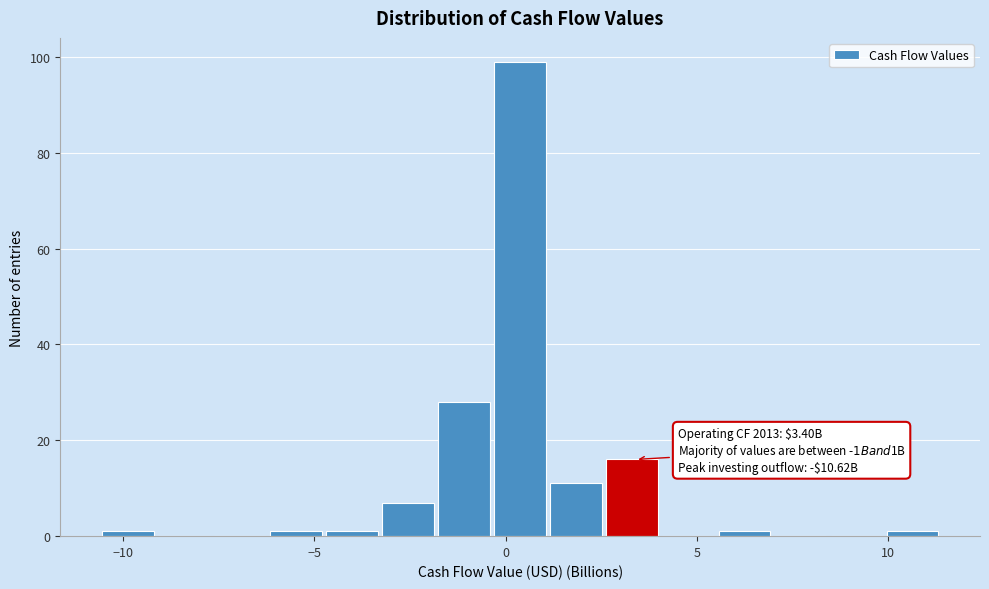

Around what value on the x-axis is the tallest bar? Give the approximate position of its centre, as read against the axis.

0.5